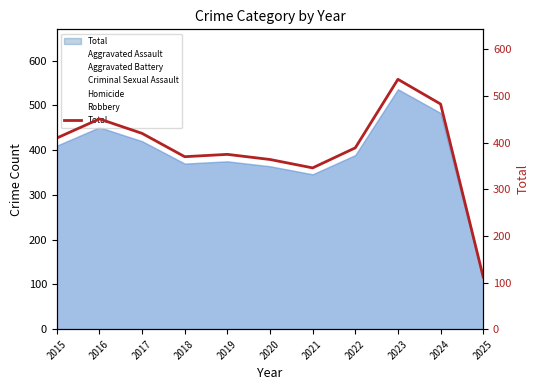

Rank the categories by value from lowest to highest.

2025, 2021, 2020, 2018, 2019, 2022, 2015, 2017, 2016, 2024, 2023